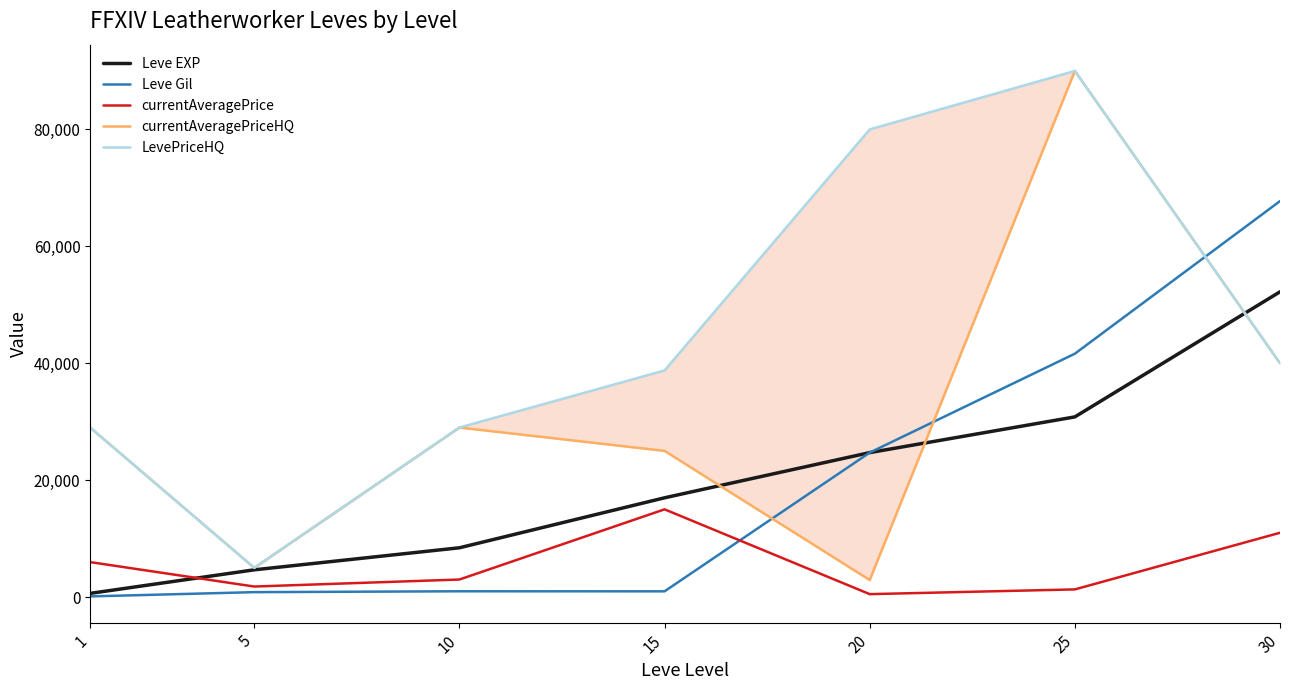

Is the value of currentAveragePriceHQ at 1 greater than the value of LevePriceHQ at 10?

No